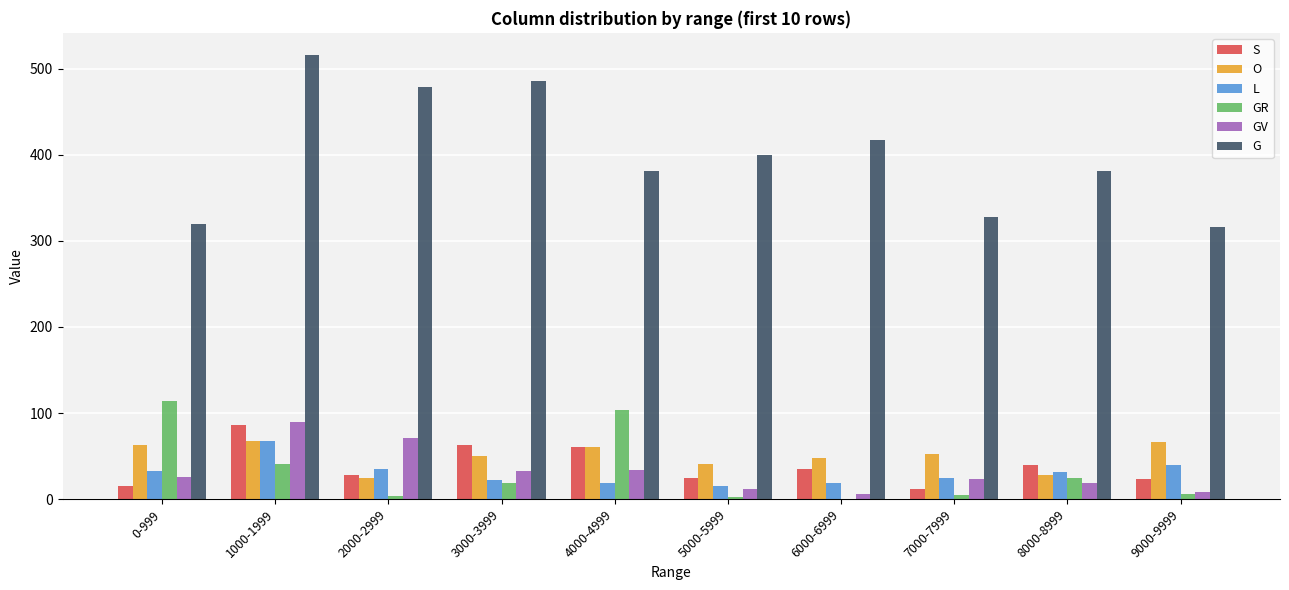

Which category has the highest value in the S series?

1000-1999